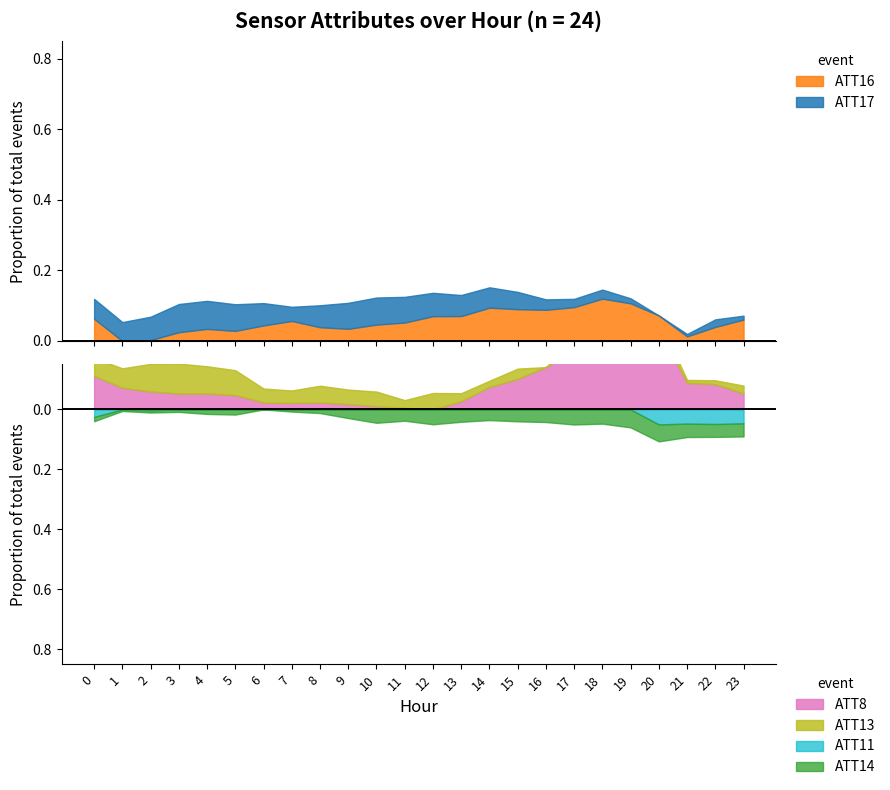

True or false: ATT14 and ATT8 cross at least once.

False